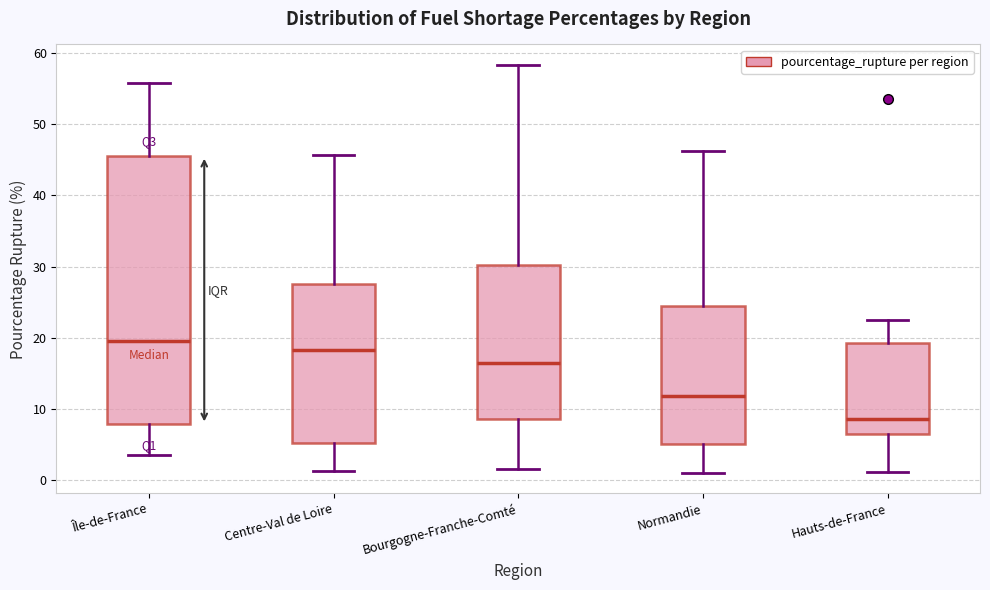

Reading left to right, read every box against the y-axis: the position of its median line, the range the box covers, and the ends of its whiskers. The values are not printed on the chart, so give them approximately, as read against the axis.

Île-de-France: median 20, box 8 to 46, whiskers 4 to 56
Centre-Val de Loire: median 18, box 5 to 28, whiskers 1 to 46
Bourgogne-Franche-Comté: median 16, box 9 to 30, whiskers 2 to 58
Normandie: median 12, box 5 to 24, whiskers 1 to 46
Hauts-de-France: median 9, box 6 to 19, whiskers 1 to 22